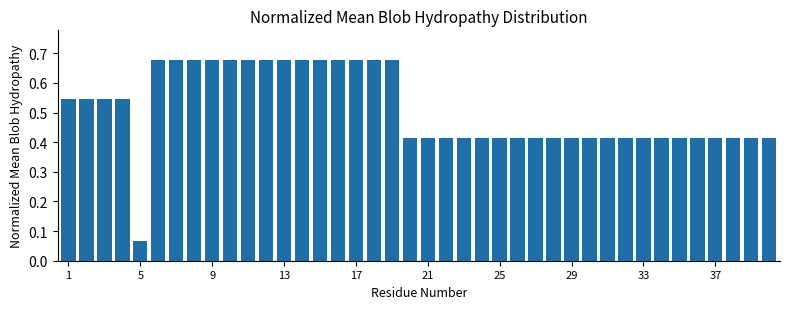

What is the difference between the second highest and minimum values?

0.6